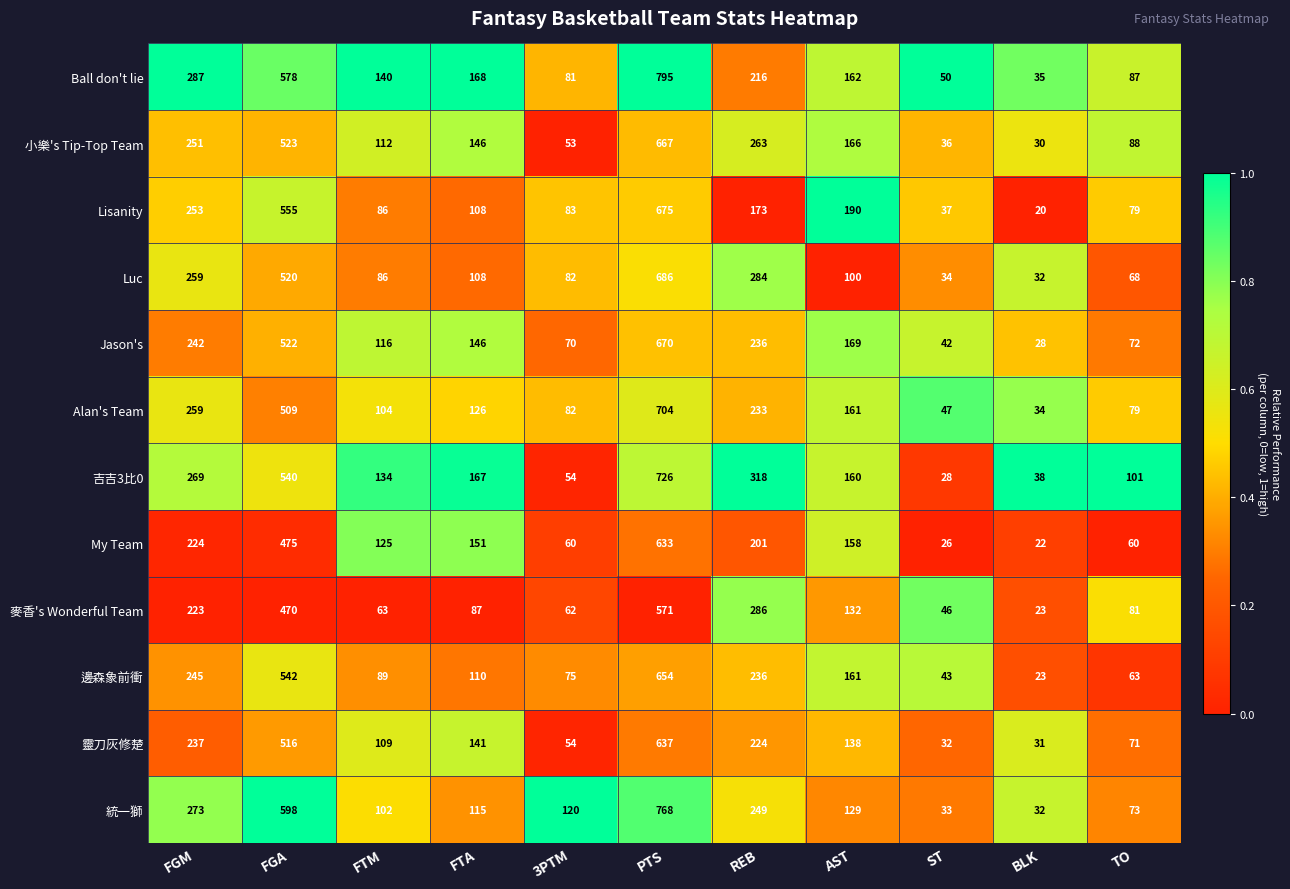

List the labels in order of Jason's value, largest first.

PTS, FGA, FGM, REB, AST, FTA, FTM, TO, 3PTM, ST, BLK